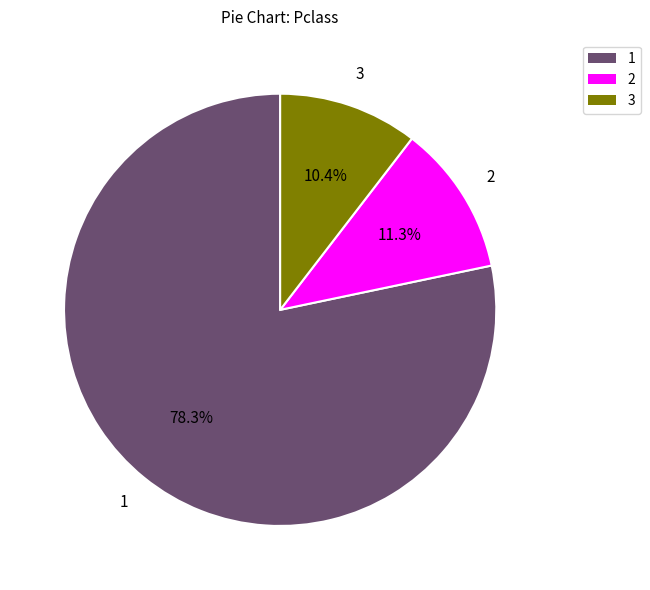

What is the largest slice in the pie chart?

1